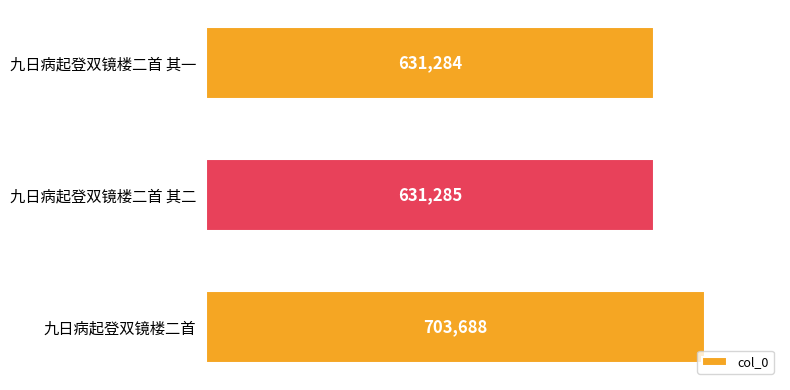

Approximately how many times larger is the value at 九日病起登双镜楼二首 其二 compared to 九日病起登双镜楼二首 其一?

1.0